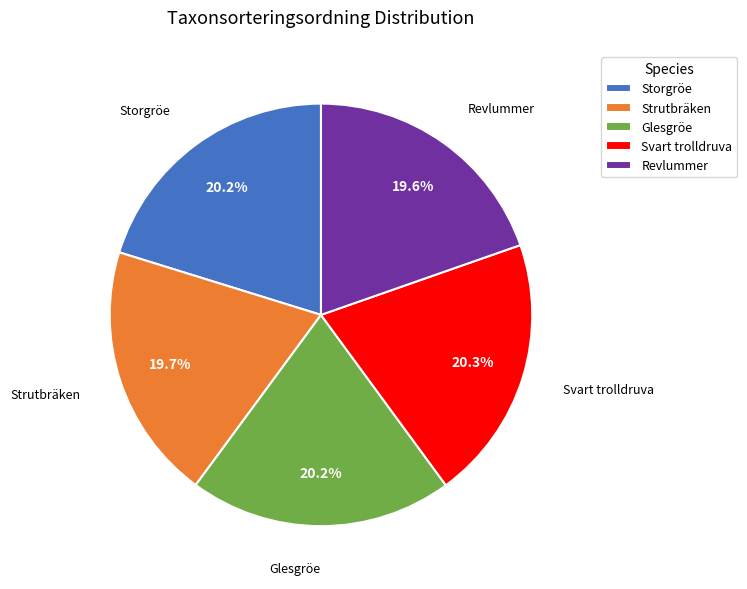

Is Revlummer the majority of the pie?

No